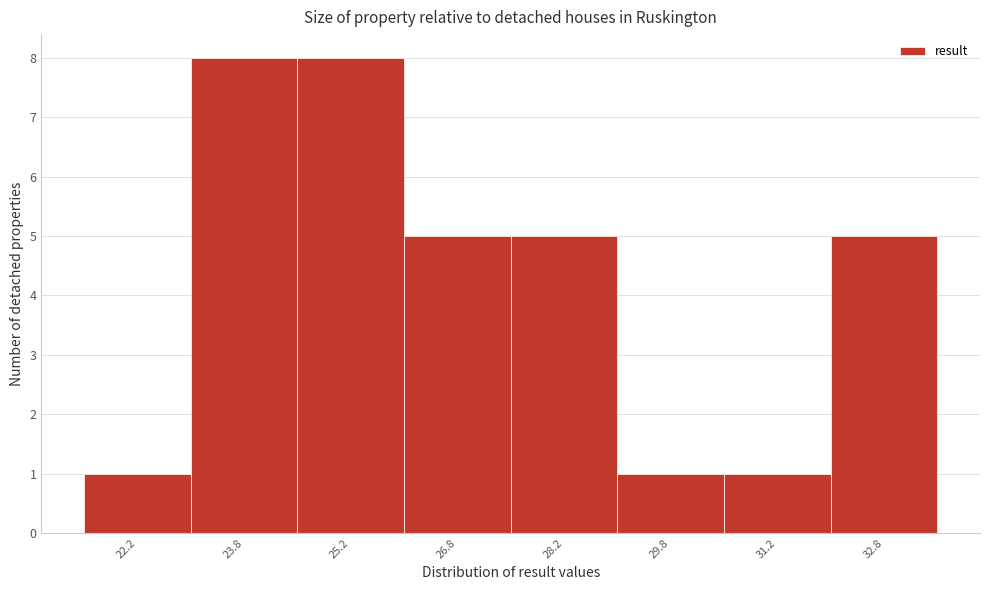

What is the height of the bar covering 24.5 to 26.0 on the x-axis? Neither the bar edges nor the heights are printed on the chart, so give them approximately, as read against the axes.

8